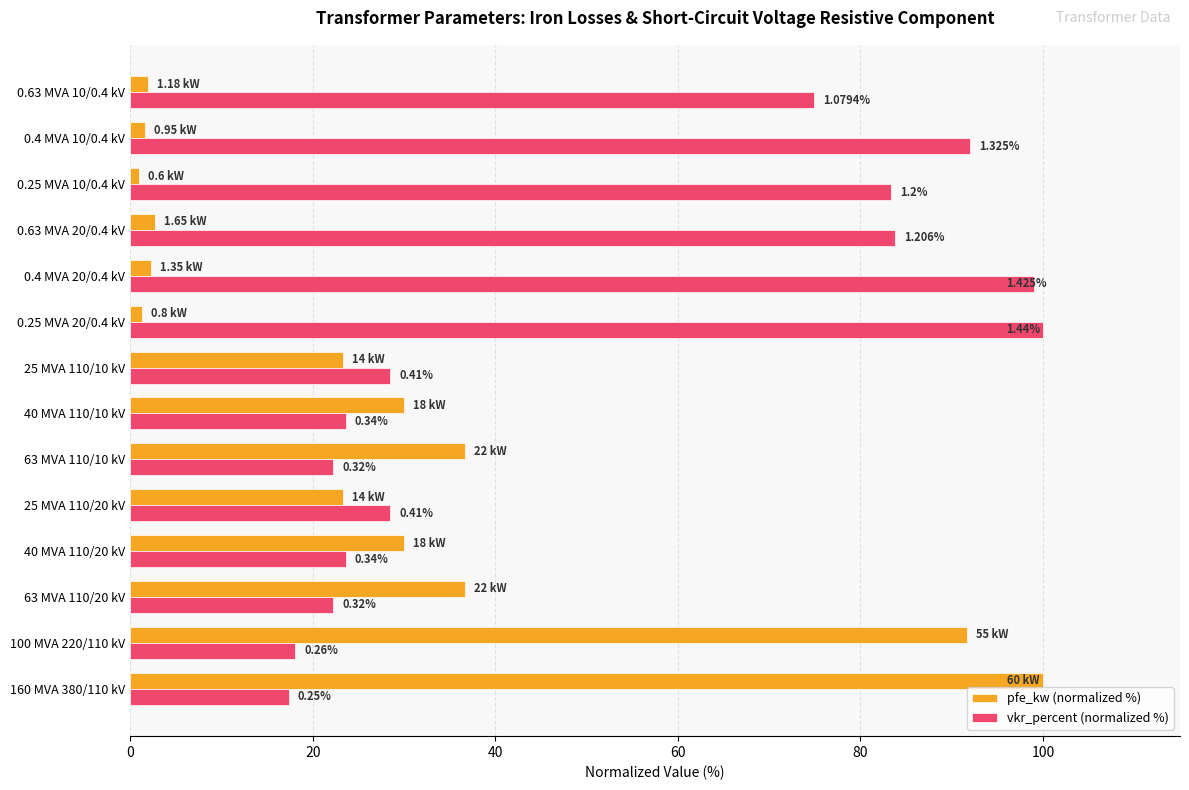

What position from the left is 25 MVA 110/20 kV?

5